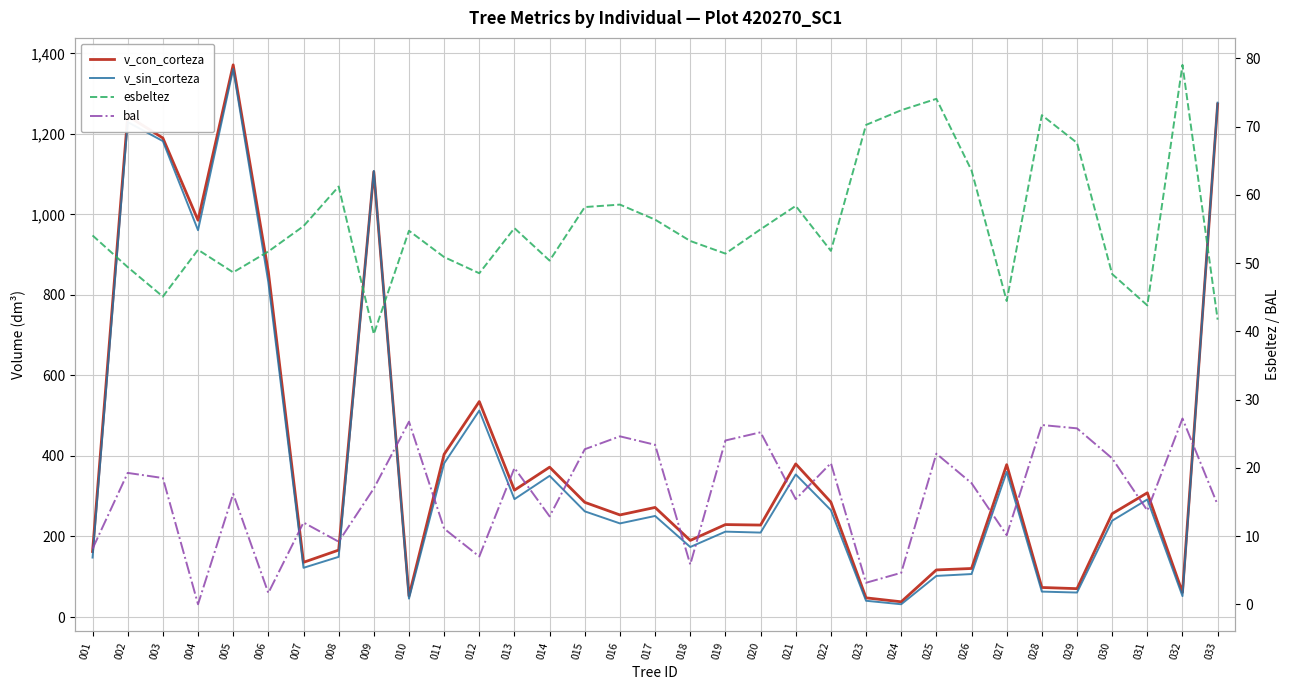

Reading left to right, transcribe all the data shown in this chart.

v_con_corteza: 001=162.7	002=1244.8	003=1189.9	004=985.6	005=1371.6	006=857.3	007=135.8	008=166.2	009=1106.1	010=52.5	011=404.3	012=535.2	013=315.1	014=372.2	015=284.9	016=253.6	017=272.1	018=190.2	019=229.6	020=228.4	021=380.3	022=285.3	023=47.6	024=37.8	025=116.9	026=120.5	027=378.4	028=73.3	029=70.4	030=256.6	031=308.5	032=61.2	033=1274.2
v_sin_corteza: 001=147.7	002=1229.4	003=1182.2	004=960.9	005=1361.4	006=831.7	007=122.2	008=149.4	009=1108.1	010=45.6	011=381.7	012=512.8	013=292.8	014=350.7	015=262.5	016=232.5	017=251.0	018=173.9	019=212.1	020=209.7	021=354.1	022=265.5	023=40.3	024=31.7	025=102.1	026=106.7	027=360.5	028=63.1	029=60.8	030=239.2	031=292.0	032=51.9	033=1277.7
esbeltez: 001=54.0	002=49.4	003=45.1	004=52.0	005=48.6	006=51.7	007=55.4	008=61.2	009=39.6	010=54.7	011=50.9	012=48.5	013=55.1	014=50.4	015=58.2	016=58.6	017=56.4	018=53.2	019=51.4	020=55.0	021=58.4	022=51.8	023=70.2	024=72.4	025=74.1	026=63.6	027=44.4	028=71.7	029=67.6	030=48.4	031=43.8	032=79.0	033=41.7
bal: 001=8.1	002=19.2	003=18.5	004=0.0	005=16.2	006=1.6	007=12.0	008=9.2	009=17.0	010=26.8	011=11.1	012=7.0	013=20.0	014=12.9	015=22.7	016=24.6	017=23.4	018=5.8	019=24.0	020=25.2	021=15.4	022=20.7	023=3.1	024=4.6	025=22.1	026=17.8	027=10.1	028=26.3	029=25.8	030=21.4	031=13.7	032=27.2	033=14.6